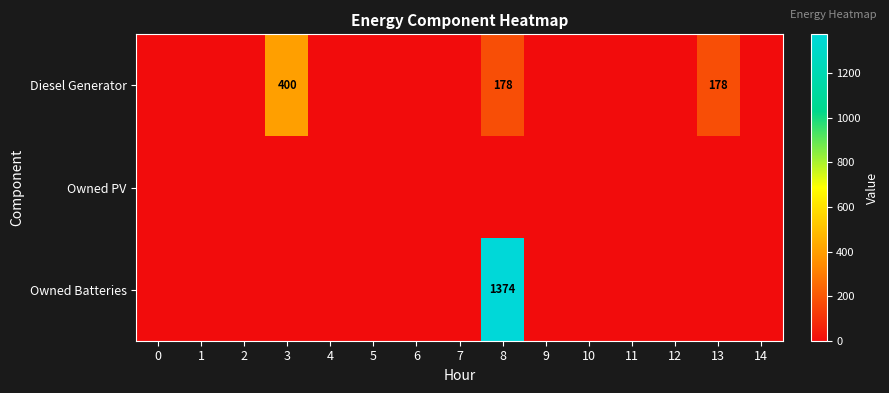

How many positive values does the Owned Batteries series have?

1